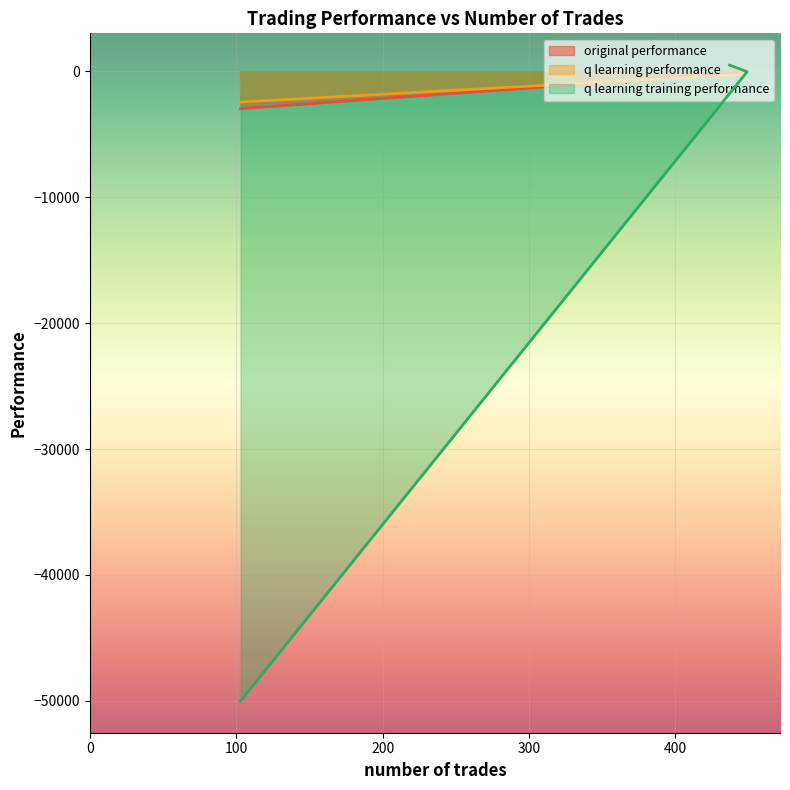

What are all the series names shown in the legend?

original performance, q learning performance, q learning training performance